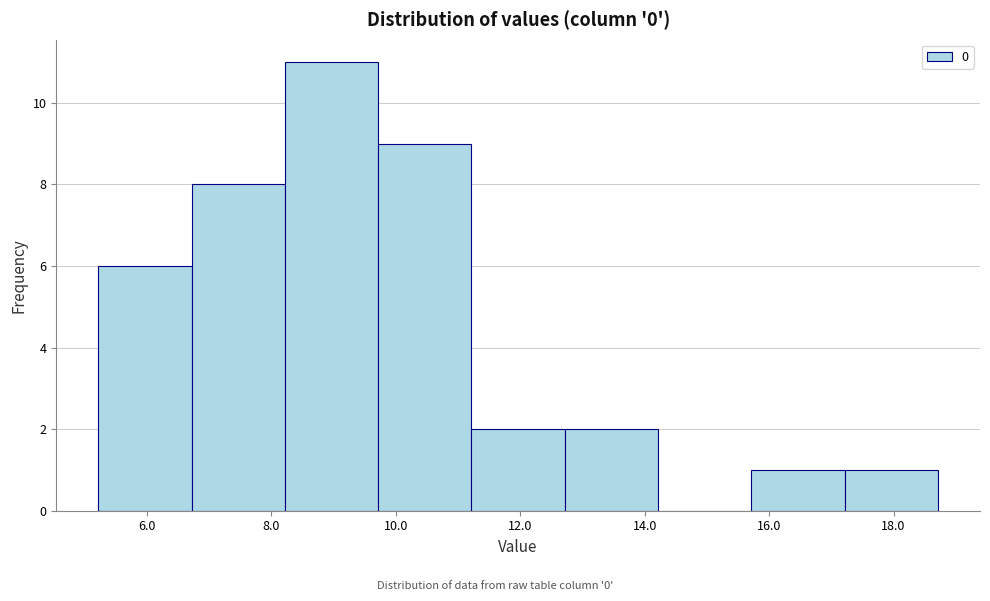

Reading left to right, transcribe this chart: for each bar, give the range it covers on the x-axis and its height. Neither the bar edges nor the heights are printed on the chart, so give them approximately, as read against the axes.

5.2 to 6.8: 6
6.8 to 8.2: 8
8.2 to 9.8: 11
9.8 to 11.2: 9
11.2 to 12.8: 2
12.8 to 14.2: 2
14.2 to 15.8: 0
15.8 to 17.2: 1
17.2 to 18.8: 1